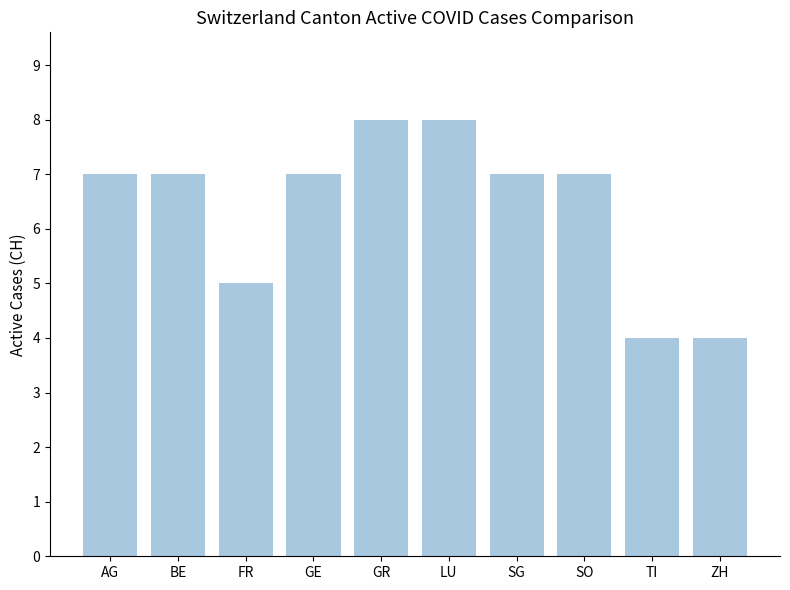

What position from the left is BE?

2